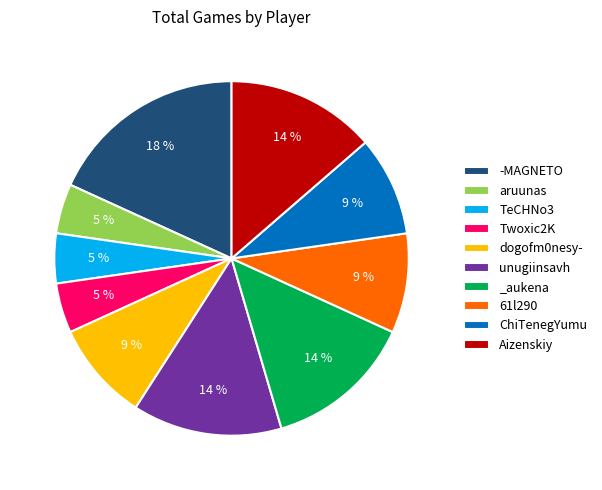

To the nearest percent, what portion does _aukena represent?

14%